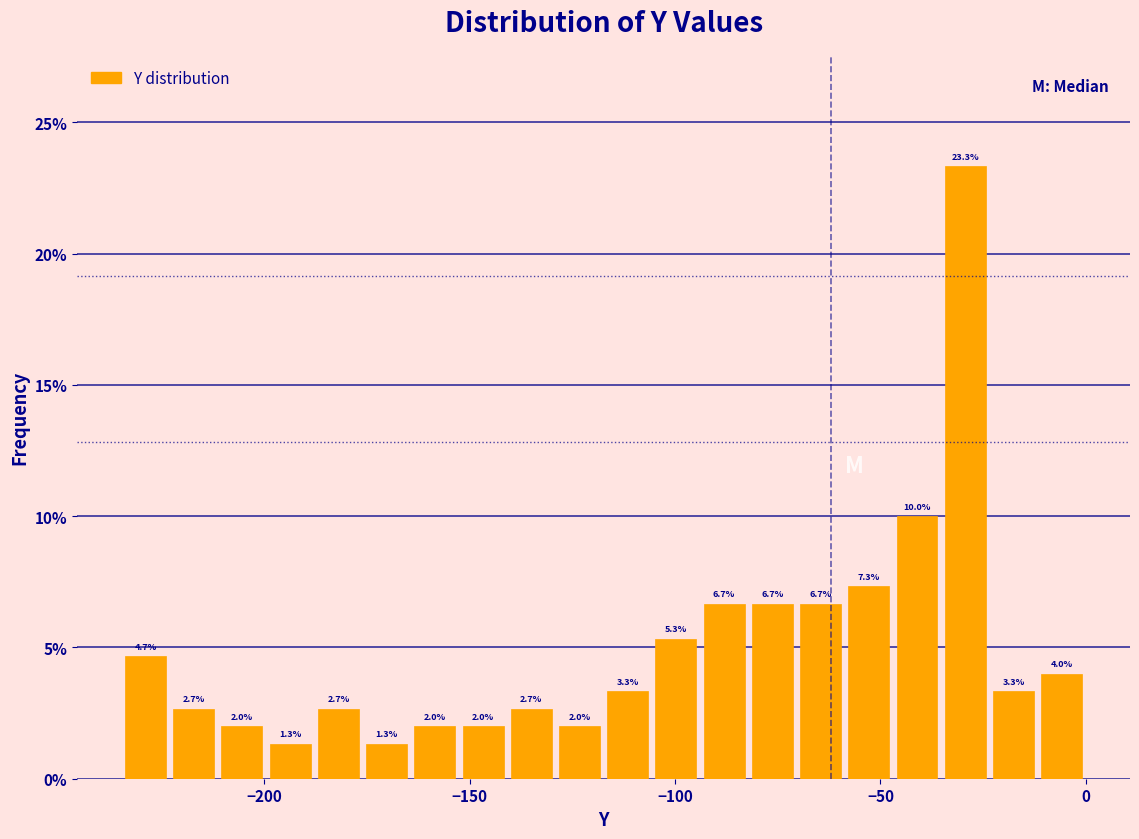

Read against the x-axis, roughly where is the centre of the tallest bar?

-30